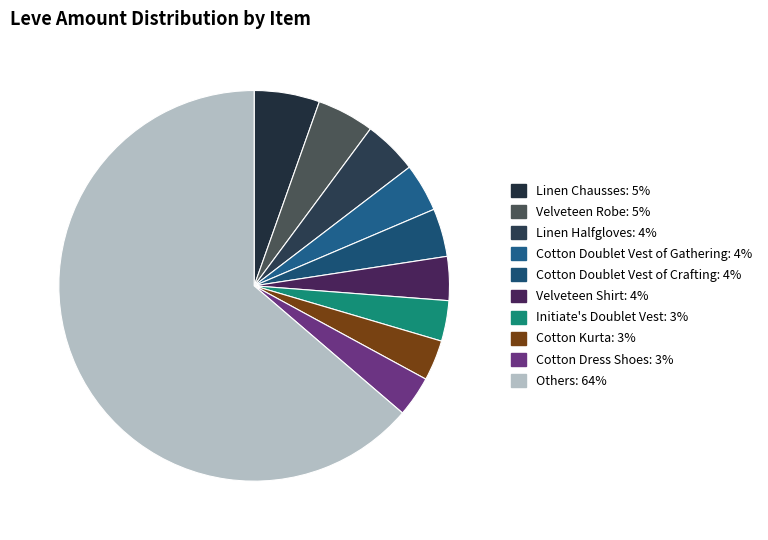

What is the largest slice in the pie chart?

Others: 64%